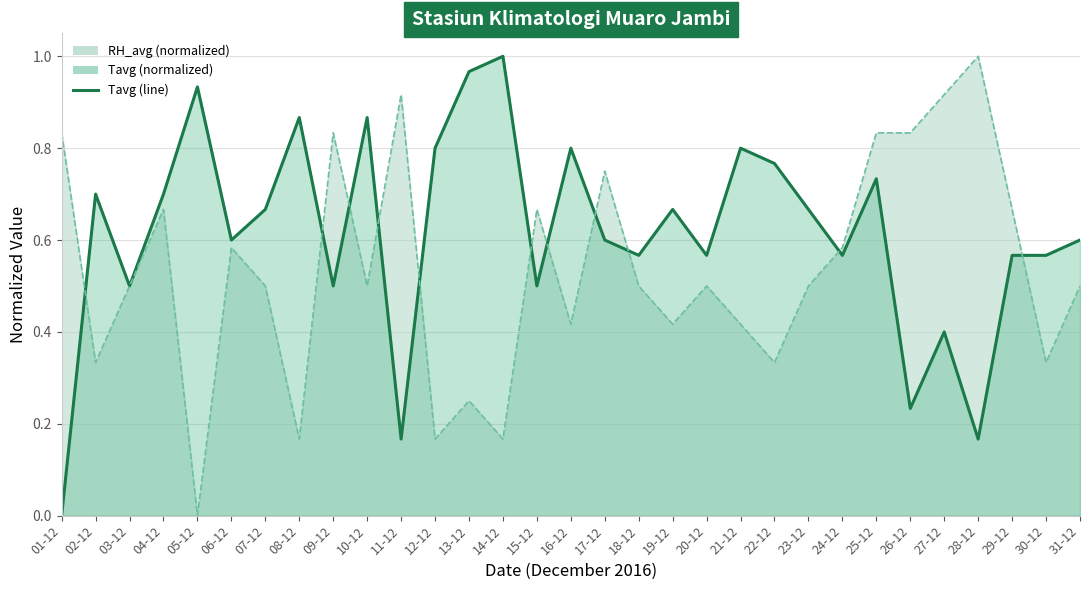

Rank the categories by RH_avg (line) value from lowest to highest.

05-12, 08-12, 12-12, 14-12, 13-12, 02-12, 22-12, 30-12, 16-12, 19-12, 21-12, 03-12, 07-12, 10-12, 18-12, 20-12, 23-12, 31-12, 06-12, 24-12, 04-12, 15-12, 29-12, 17-12, 01-12, 09-12, 25-12, 26-12, 11-12, 27-12, 28-12